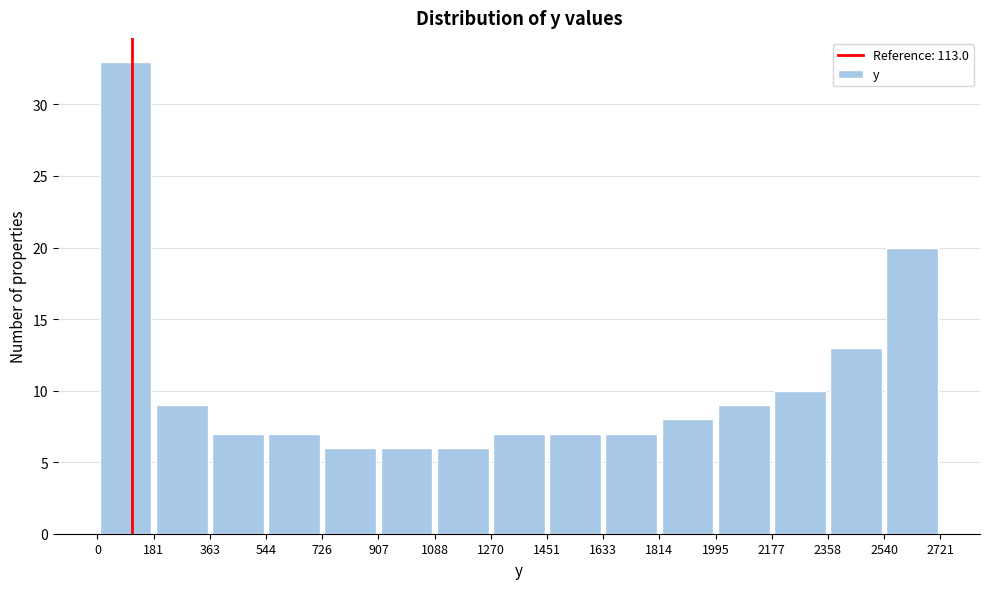

How tall is the bar that spans 1633 to 1814 on the x-axis? The values are not printed on the chart, so give them approximately, as read against the axis.

7